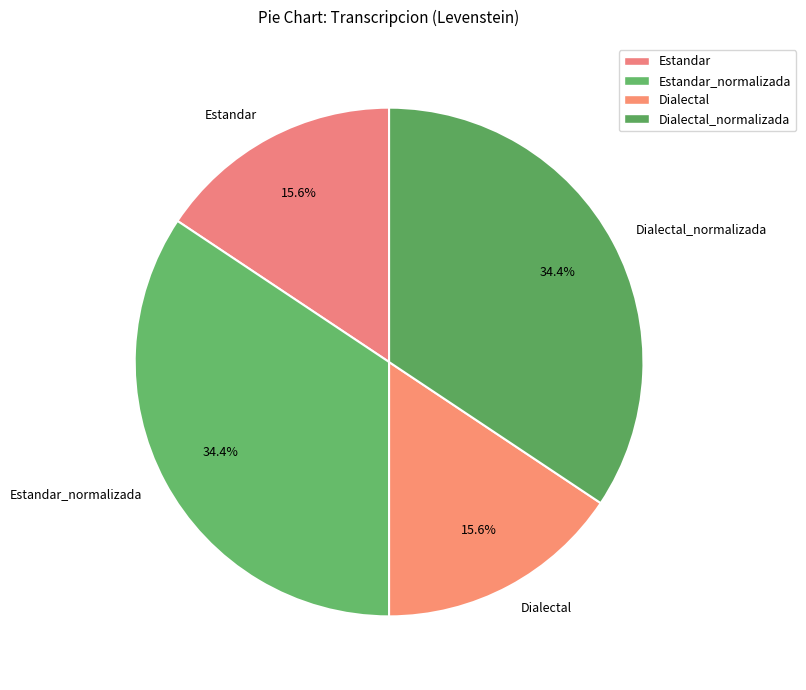

To the nearest percent, what is the average slice percentage?

25%